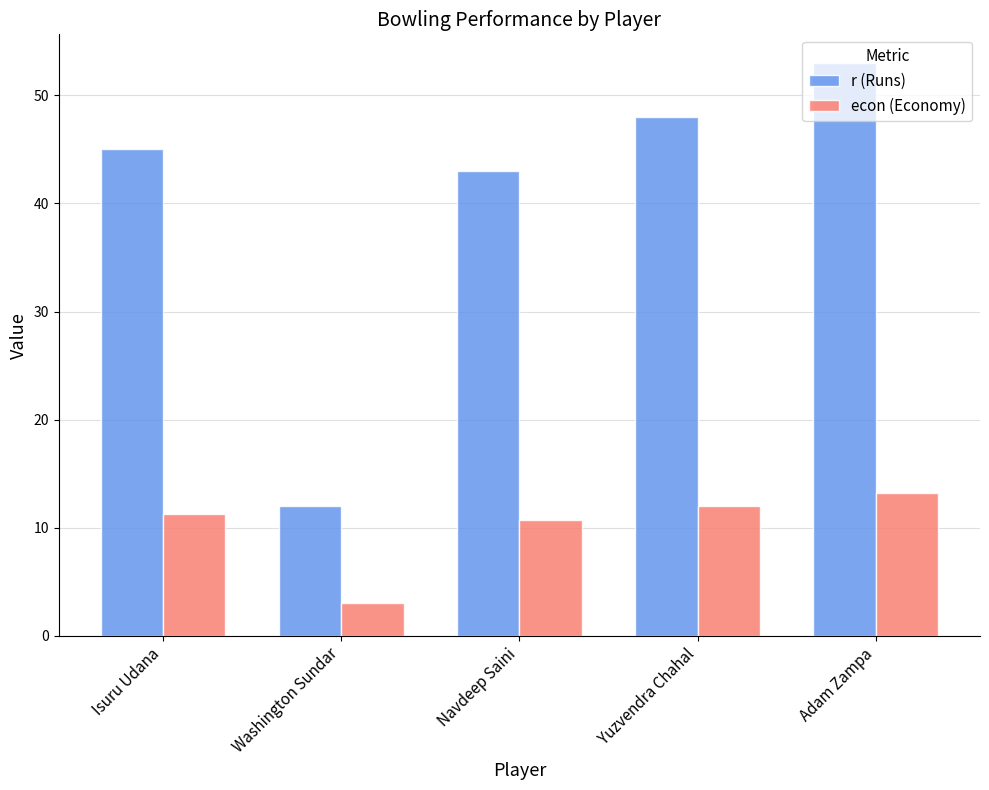

What is the difference between the r (Runs) values at Adam Zampa and Yuzvendra Chahal?

5.0